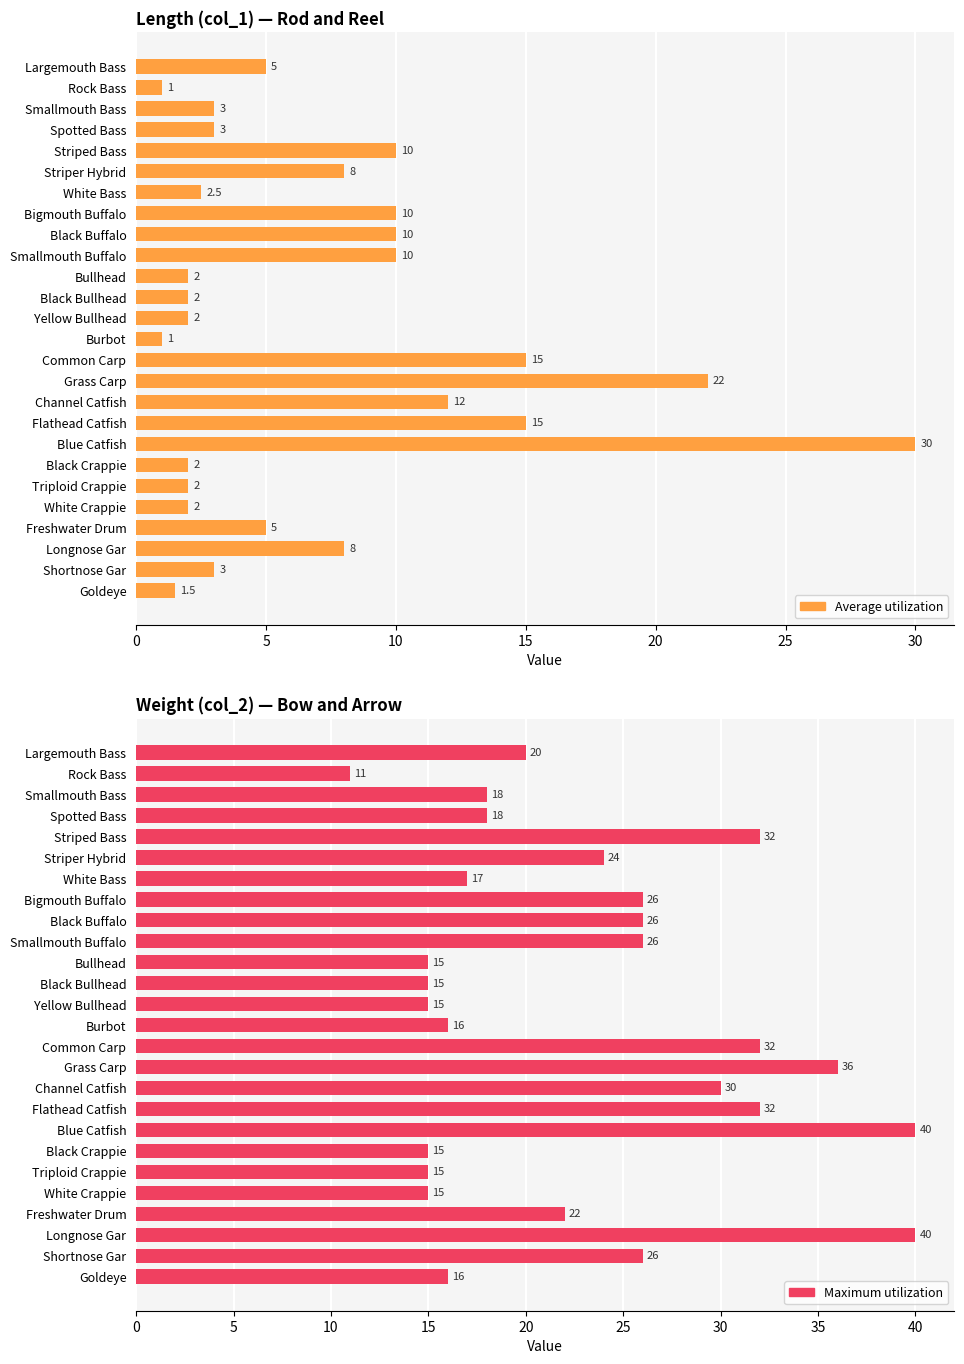

What are all the series names shown in the legend?

Average utilization, Maximum utilization